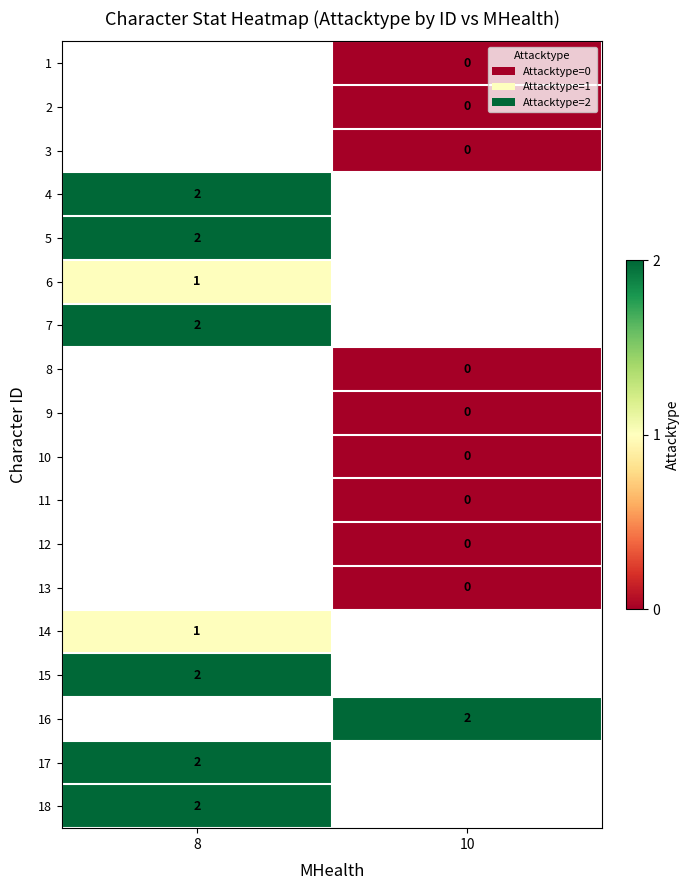

The 4 series shows 2 at 8. True or false?

True